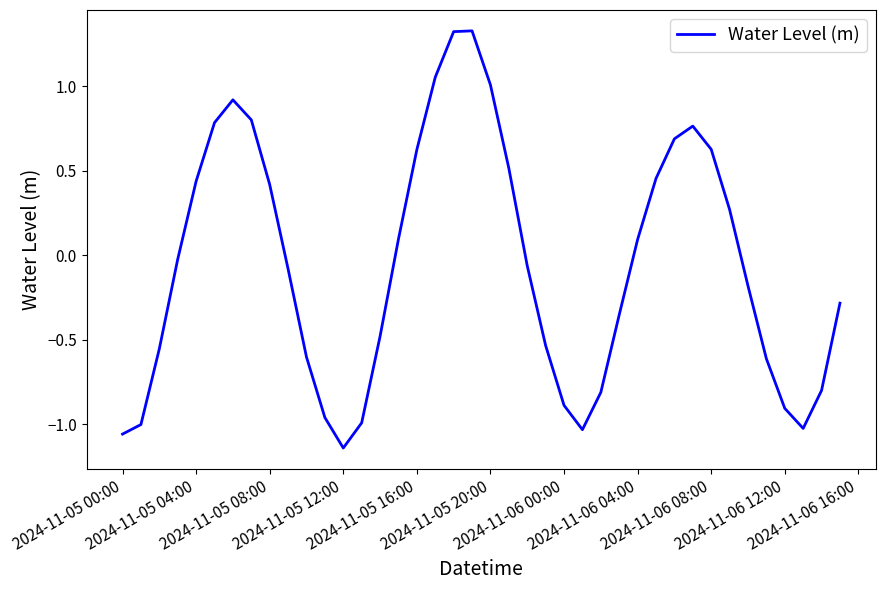

How many values are below 0?

22